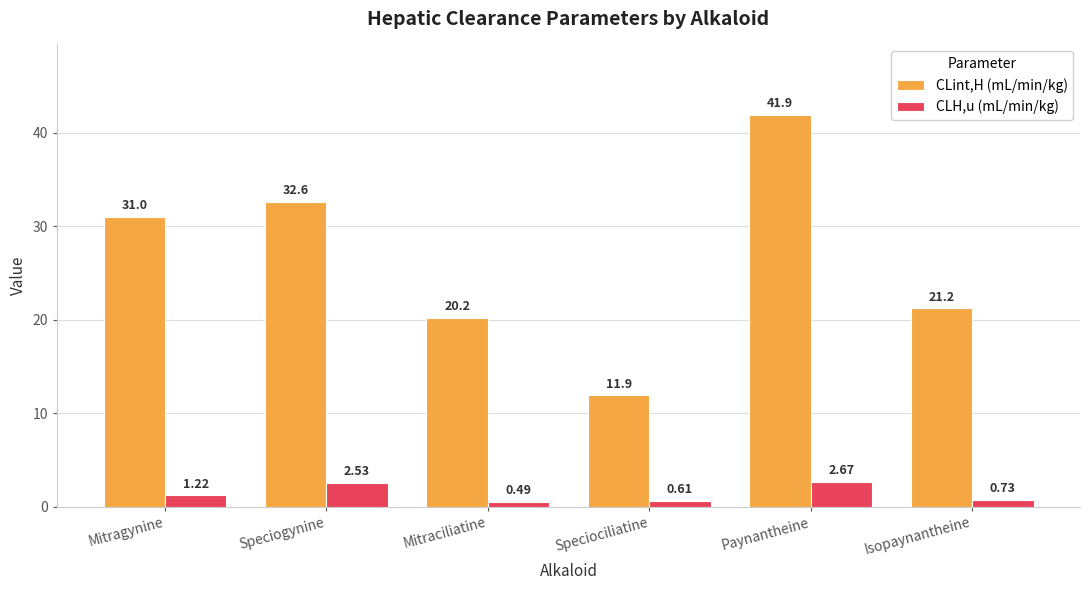

How many CLH,u (mL/min/kg) values are between 0 and 2?

4